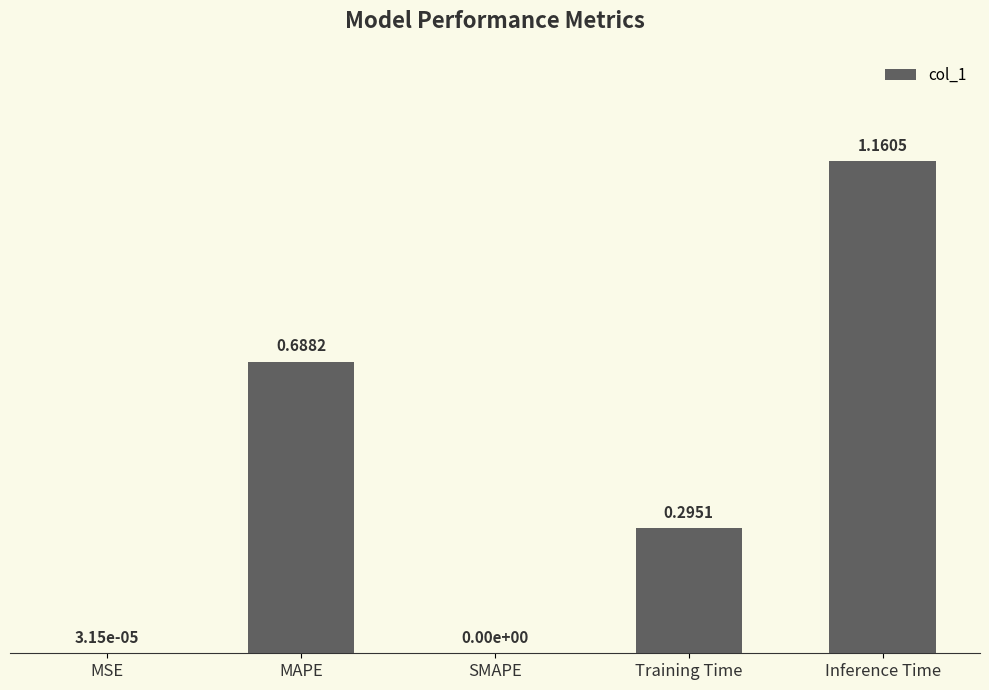

What is the change in value from MAPE to Training Time?

-0.4